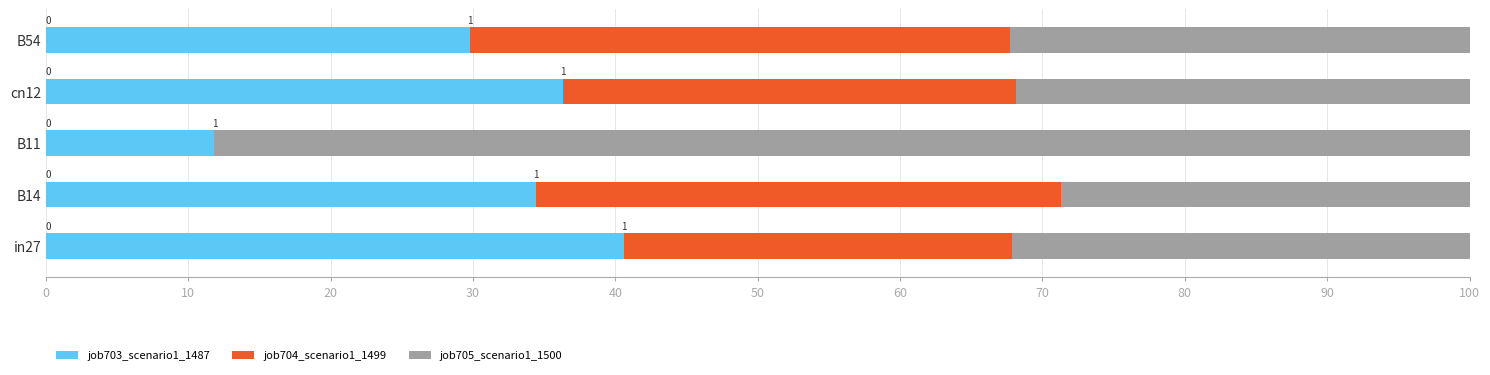

Is it true that job703_scenario1_1487 equals 7.1 at B14?

False